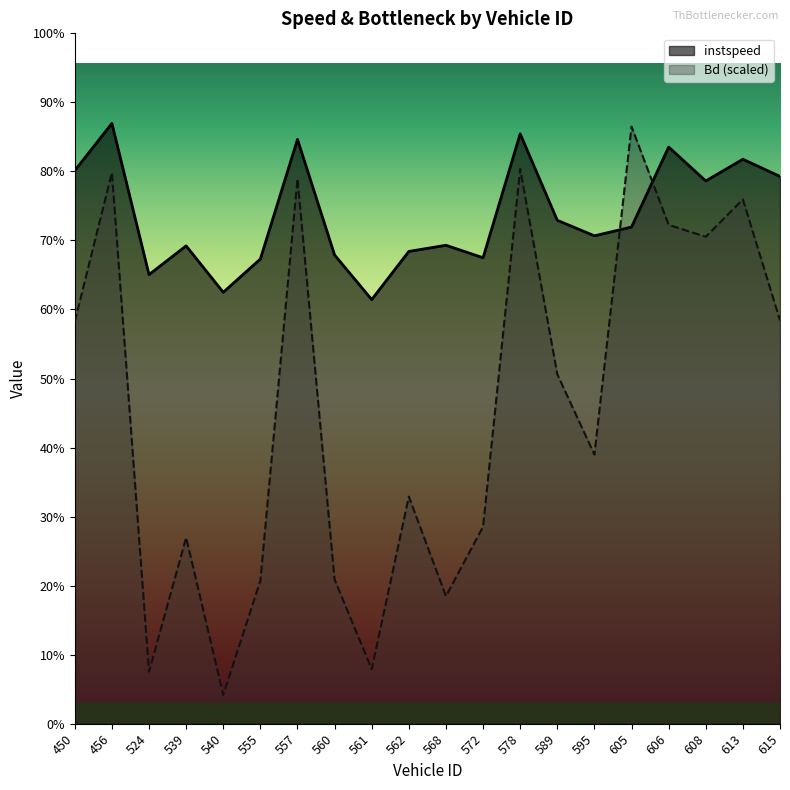

How many times do Bd and instspeed cross each other?

2